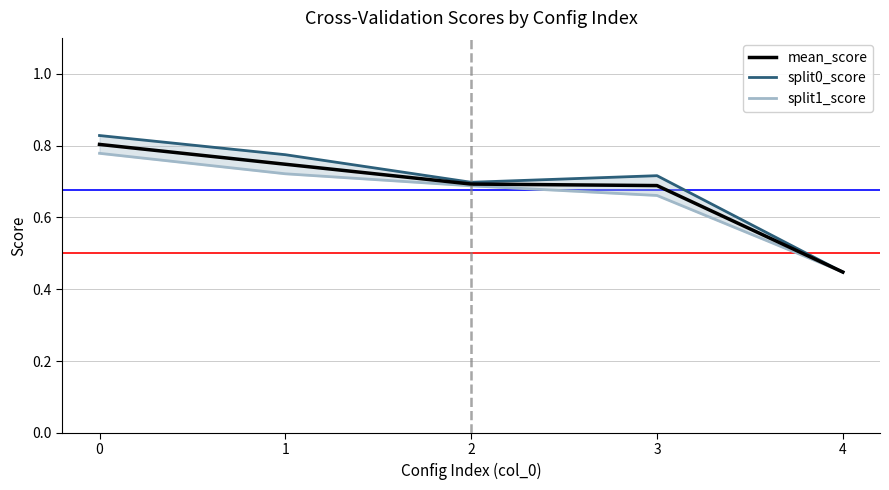

Is the value of split0_score at 1 greater than the value of mean_score at 2?

Yes